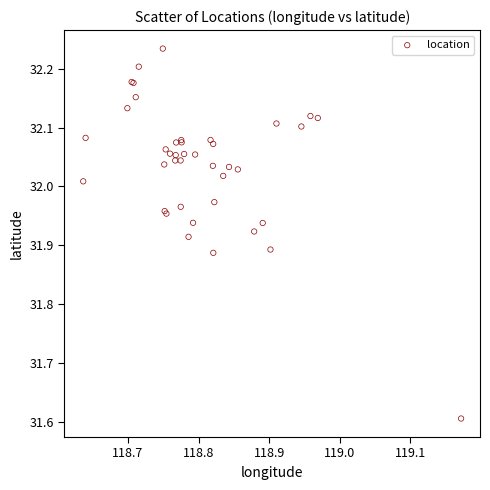

What Y value in the scatter plot is closest to 31?

31.6